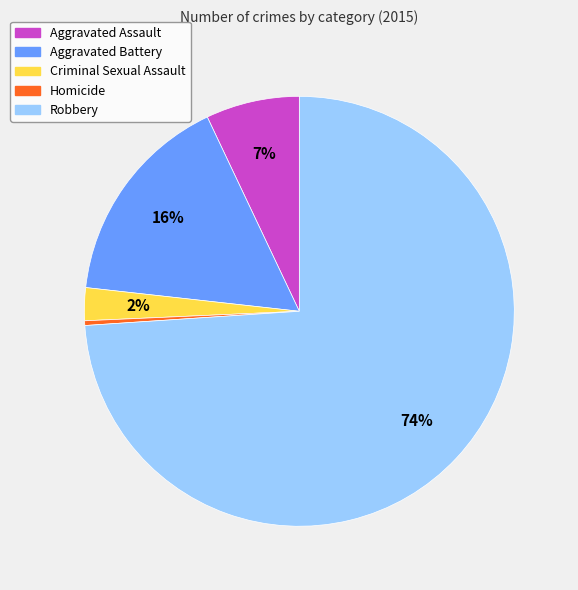

To the nearest percent, what is the combined percentage of Aggravated Battery and Aggravated Assault?

23%